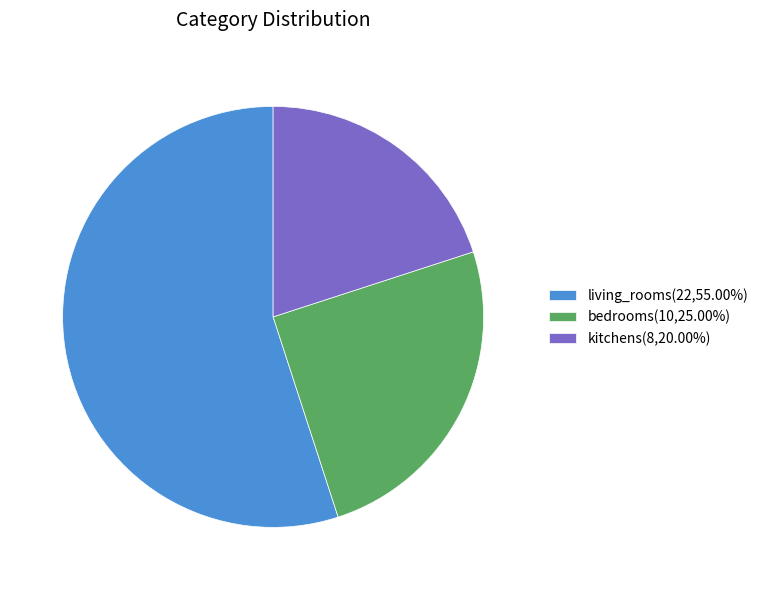

Do kitchens and living_rooms together represent more than half of the pie?

Yes